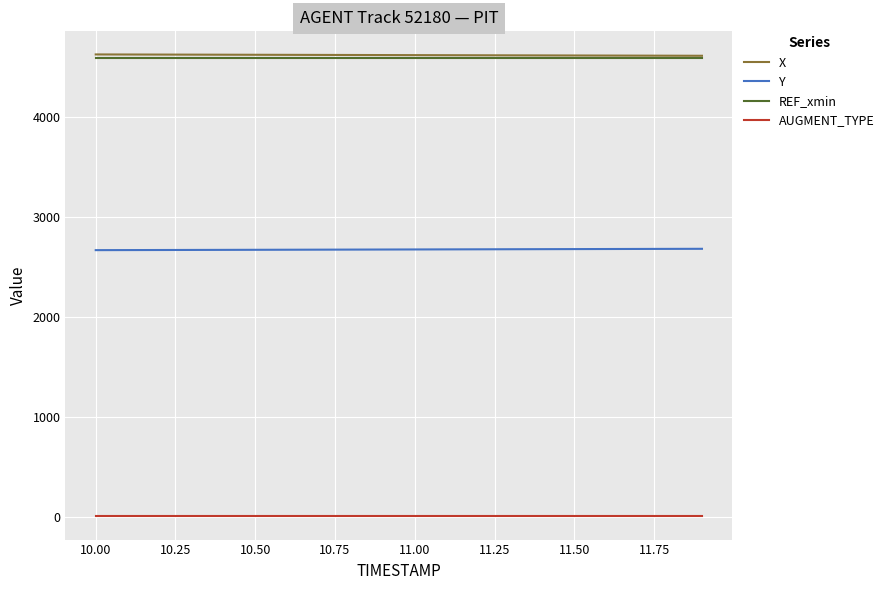

True or false: REF_xmin and AUGMENT_TYPE intersect in this chart.

False